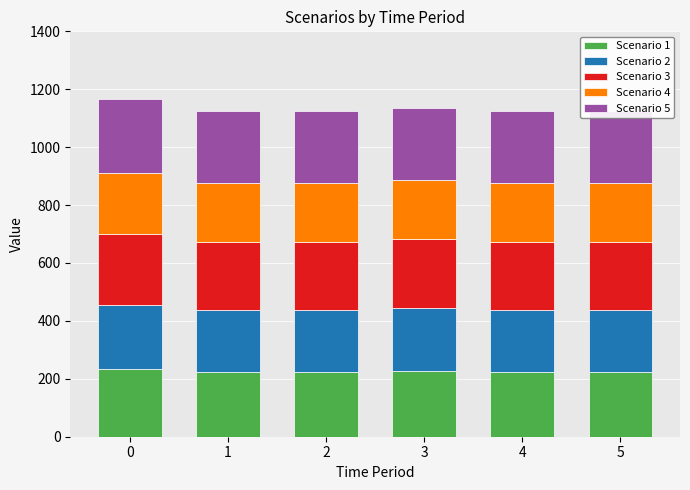

The Scenario 2 series shows 372.0 at 2. True or false?

False